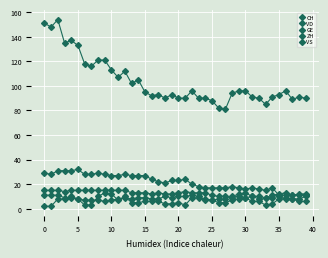

What is the value of the ZH point at the 4th from the left?

9